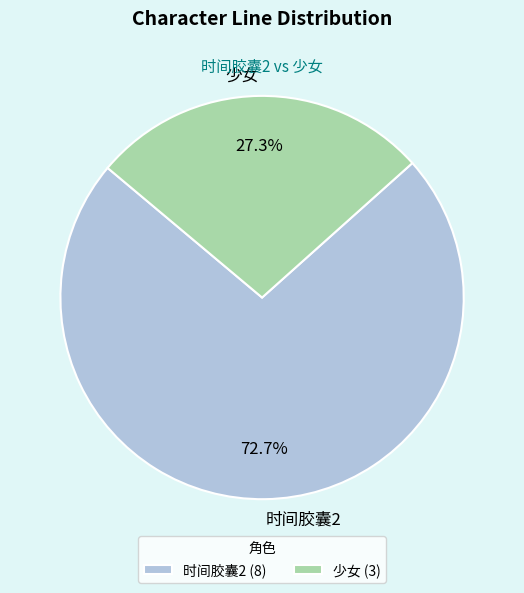

Combined, what portion of the pie is 时间胶囊2 and 少女?

100.0%